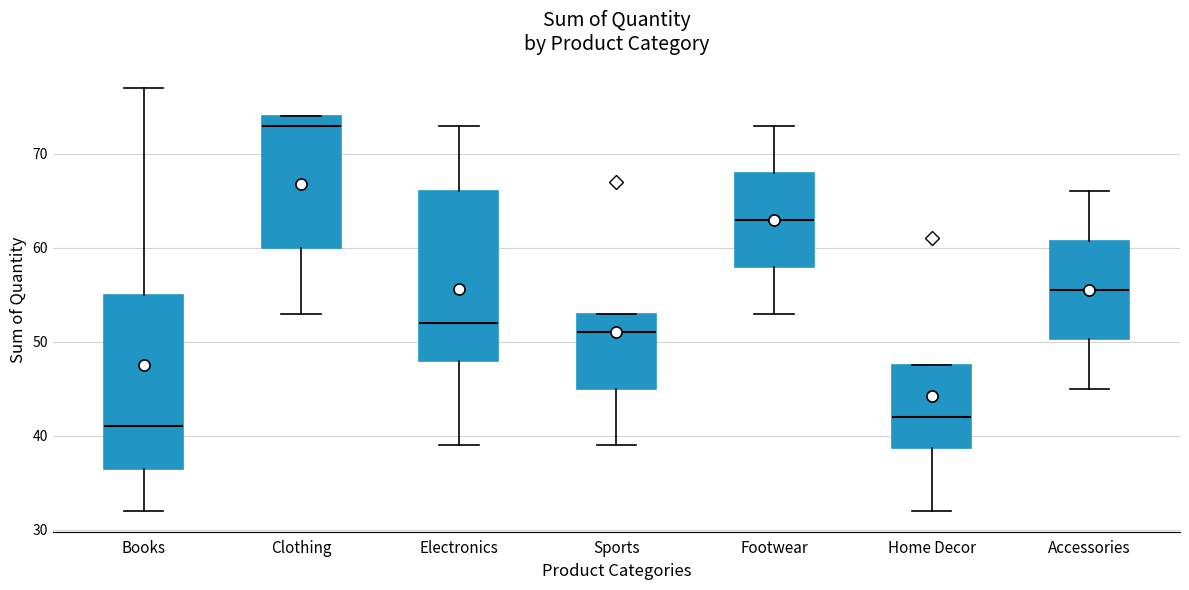

Reading left to right, read every box against the y-axis: the position of its median line, the range the box covers, and the ends of its whiskers. The values are not printed on the chart, so give them approximately, as read against the axis.

Books: median 41, box 37 to 55, whiskers 32 to 77
Clothing: median 73, box 60 to 74, whiskers 53 to 74
Electronics: median 52, box 48 to 66, whiskers 39 to 73
Sports: median 51, box 45 to 53, whiskers 39 to 53
Footwear: median 63, box 58 to 68, whiskers 53 to 73
Home Decor: median 42, box 39 to 48, whiskers 32 to 48
Accessories: median 56, box 50 to 61, whiskers 45 to 66